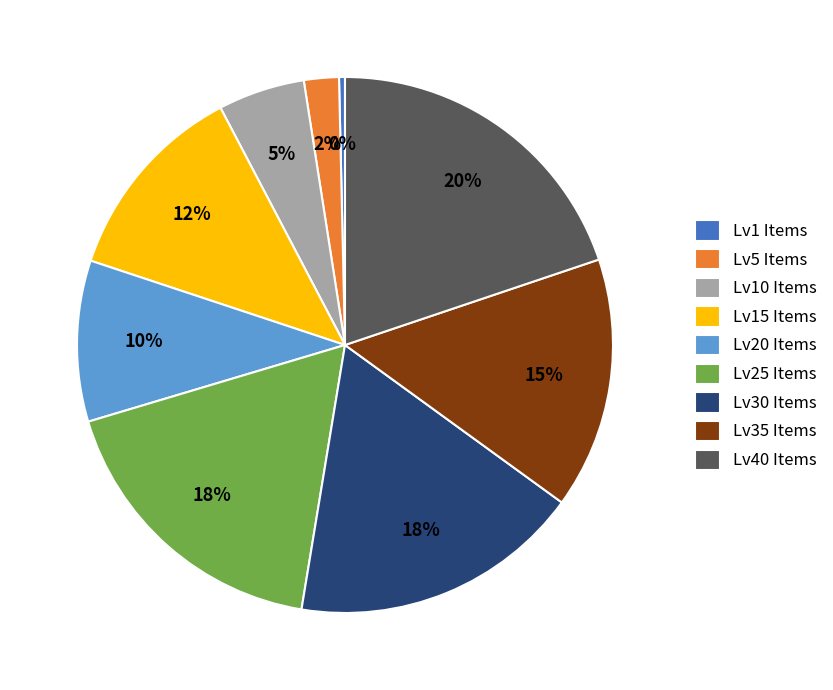

Which has a higher value, Lv5 Items or Lv30 Items?

Lv30 Items